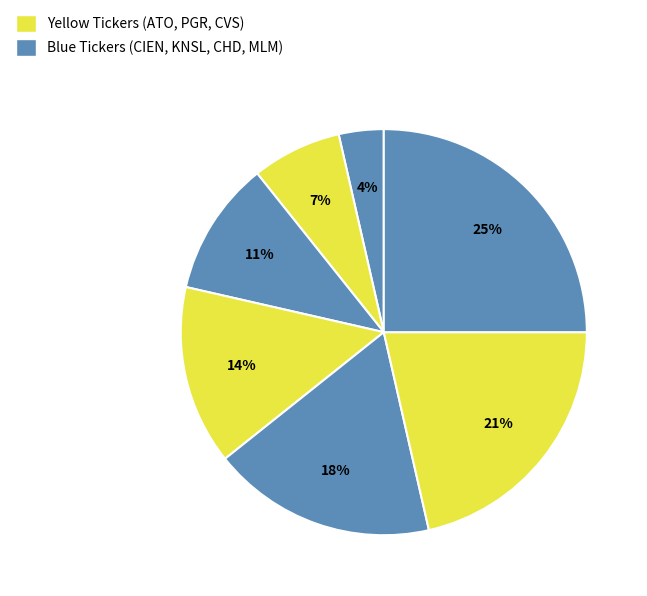

Rank the categories by value from highest to lowest.

MLM, CVS, CHD, PGR, KNSL, ATO, CIEN